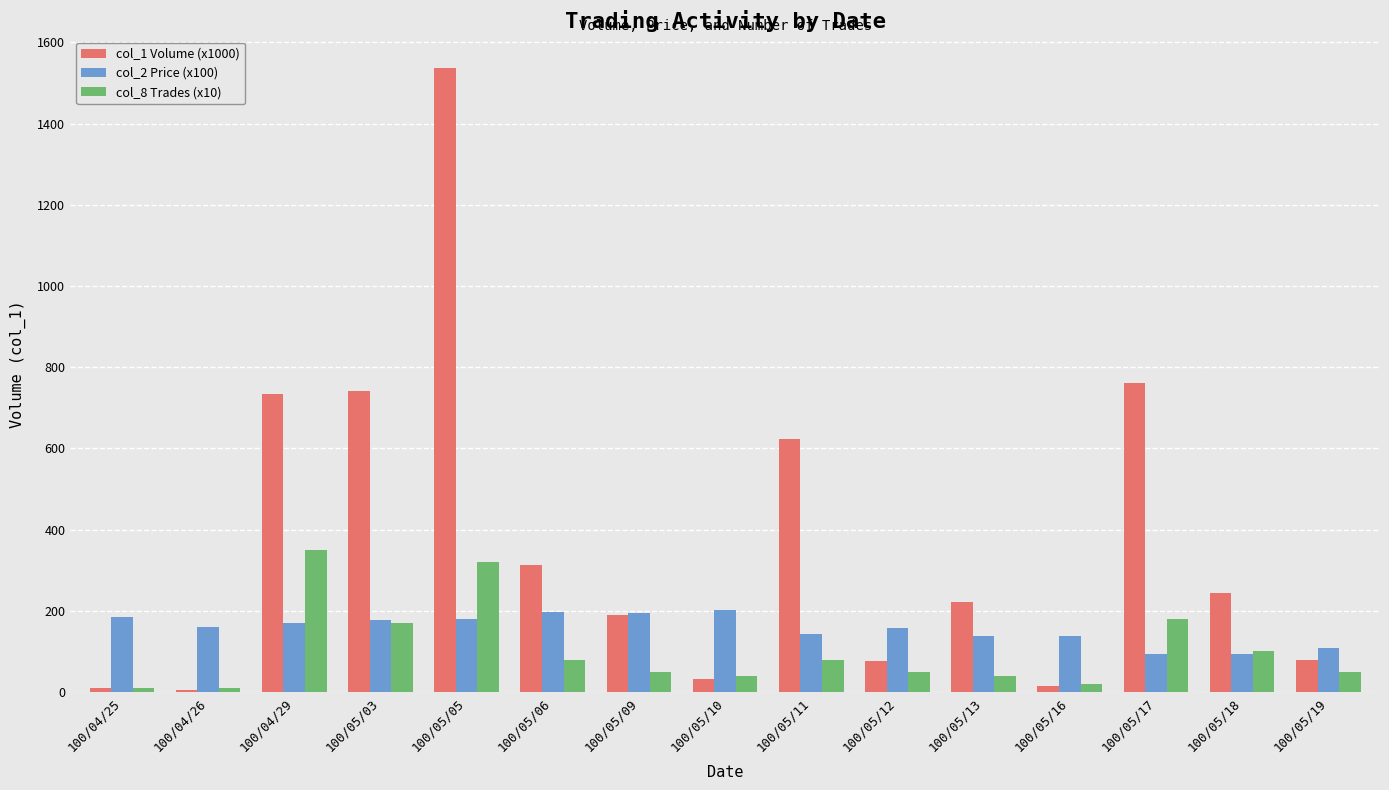

List the series in order of their overall mean, lowest first.

col_8 Trades (x10), col_2 Price (x100), col_1 Volume (x1000)